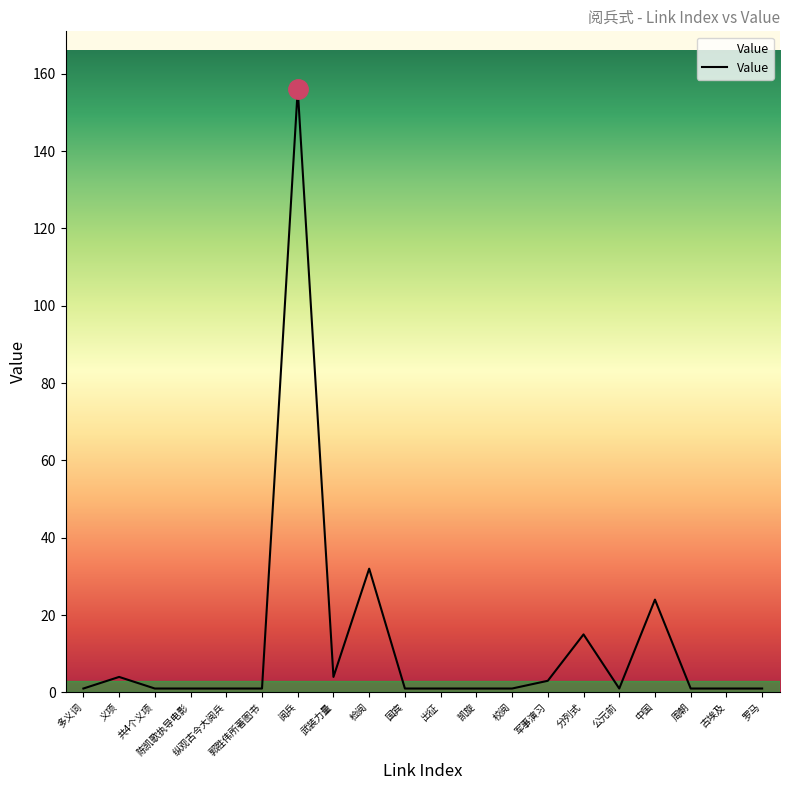

The chart shows a value of 1 at 郭胜伟所著图书. True or false?

True